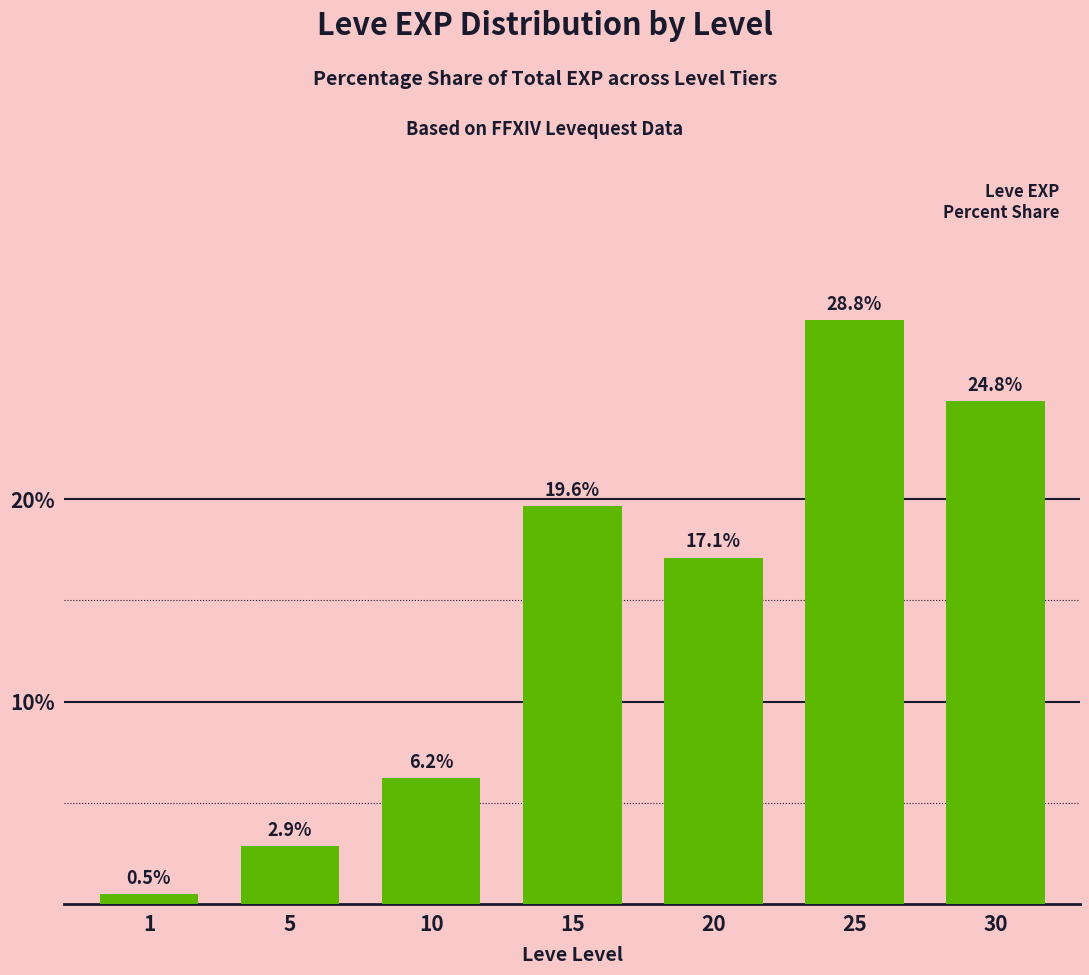

List the labels in order of value, largest first.

25, 30, 15, 20, 10, 5, 1